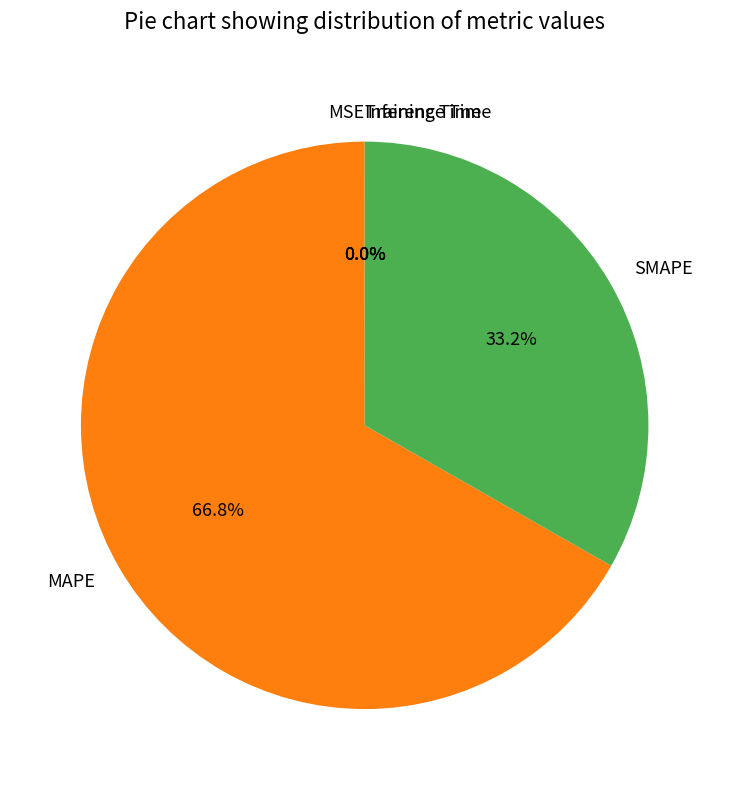

Is SMAPE the majority of the pie?

No